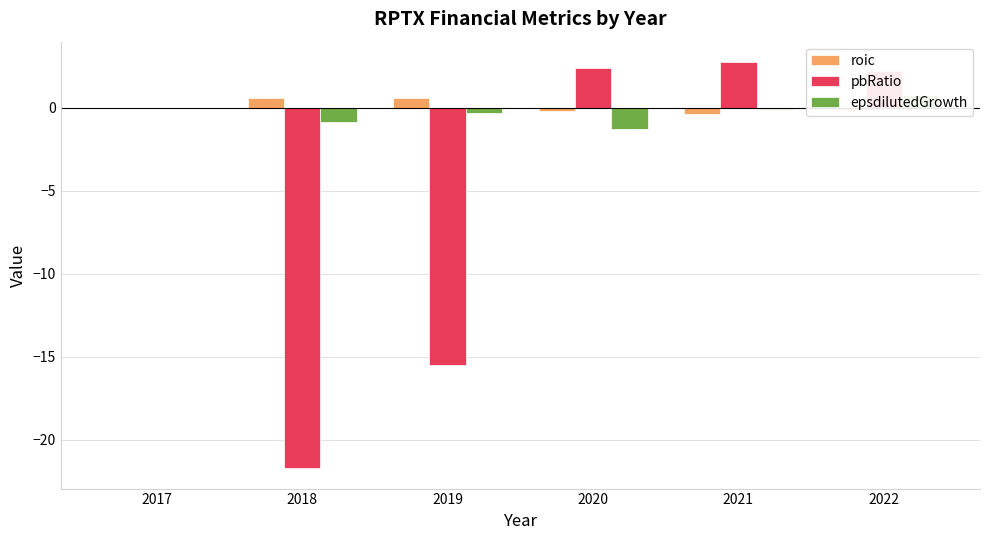

Which category has the lowest value across all series?

2018